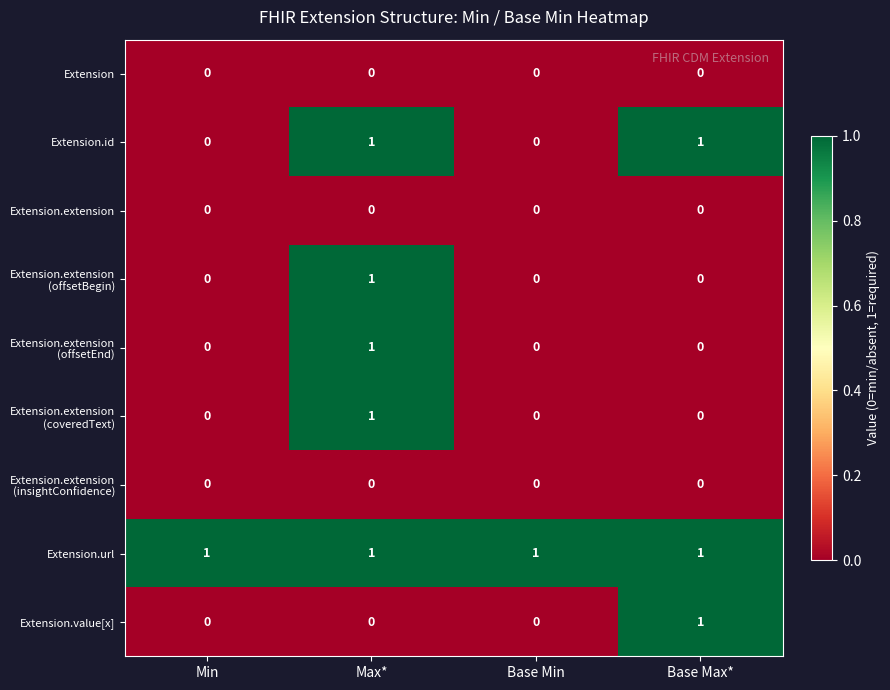

Which series has the largest total across all categories?

Extension.url